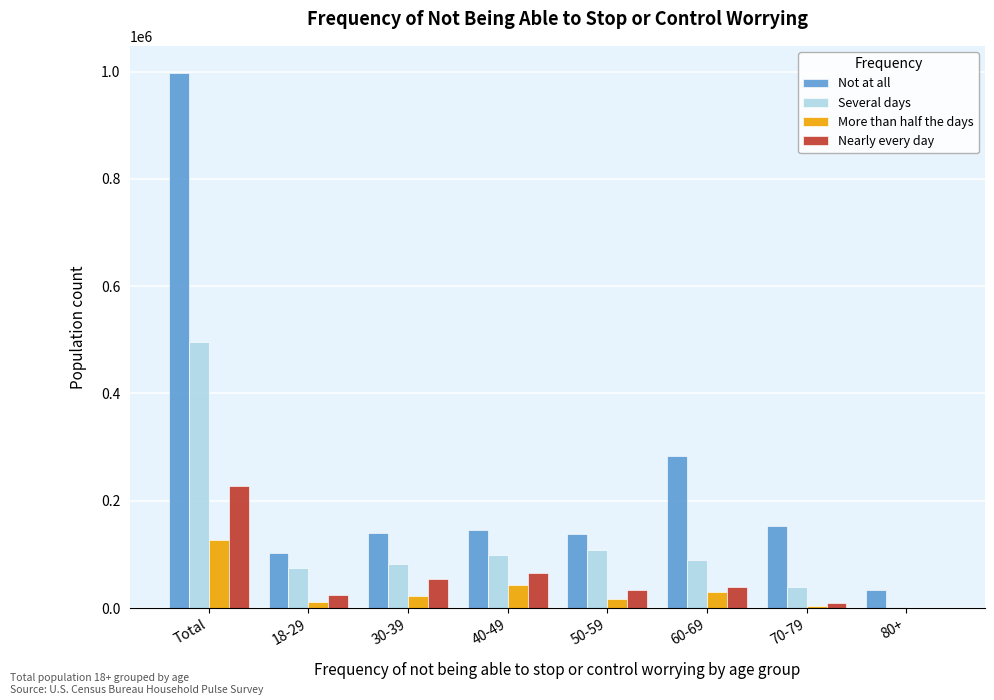

True or false: Nearly every day has a value of 228043 at Total.

True